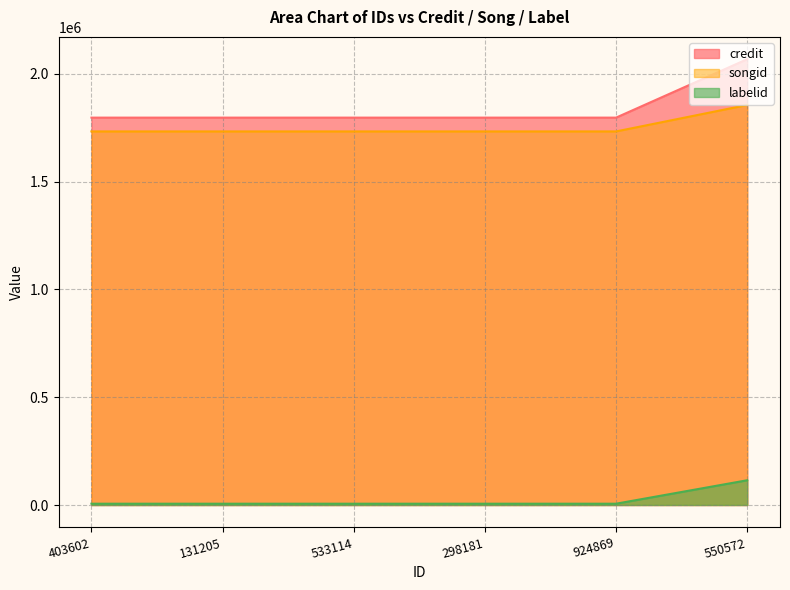

Which series has the widest spread of values?

credit